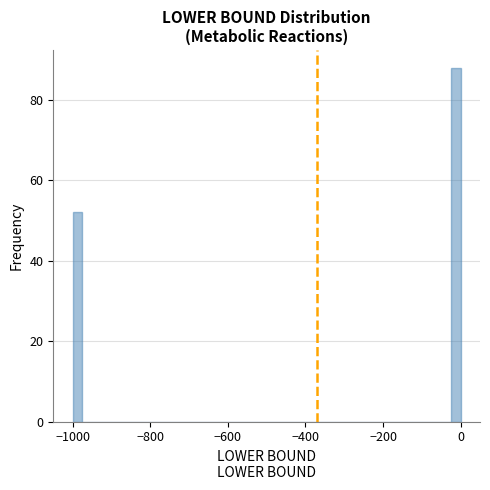

Read against the x-axis, roughly where is the centre of the tallest bar?

-20